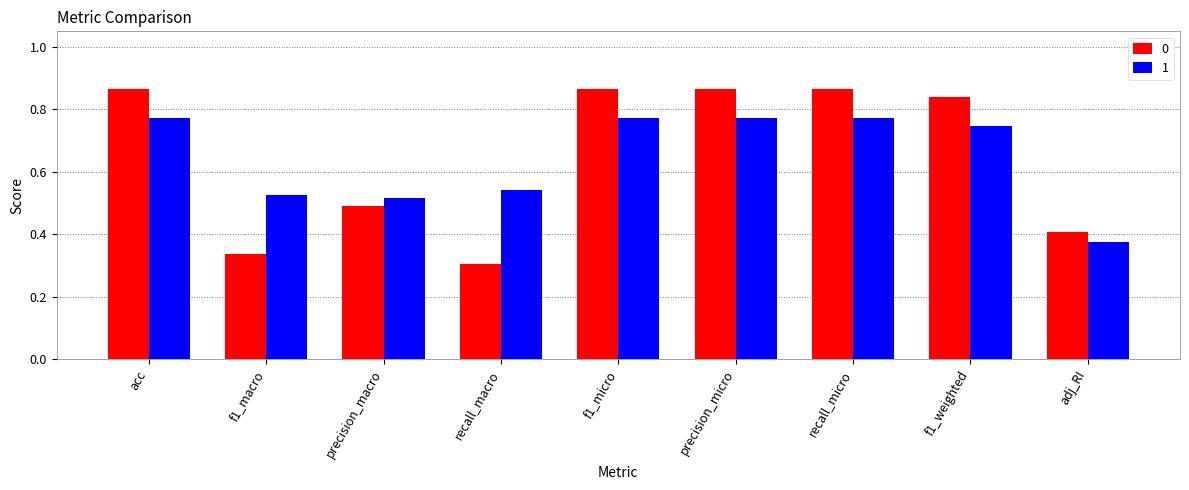

What is the total value across all series at recall_micro?

1.6